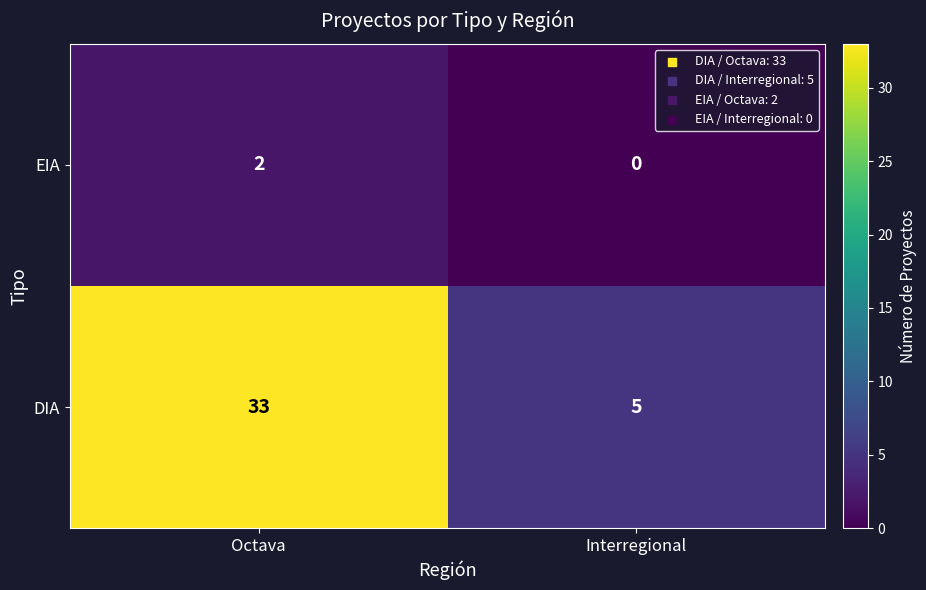

True or false: EIA has a value of 2 at Octava.

True